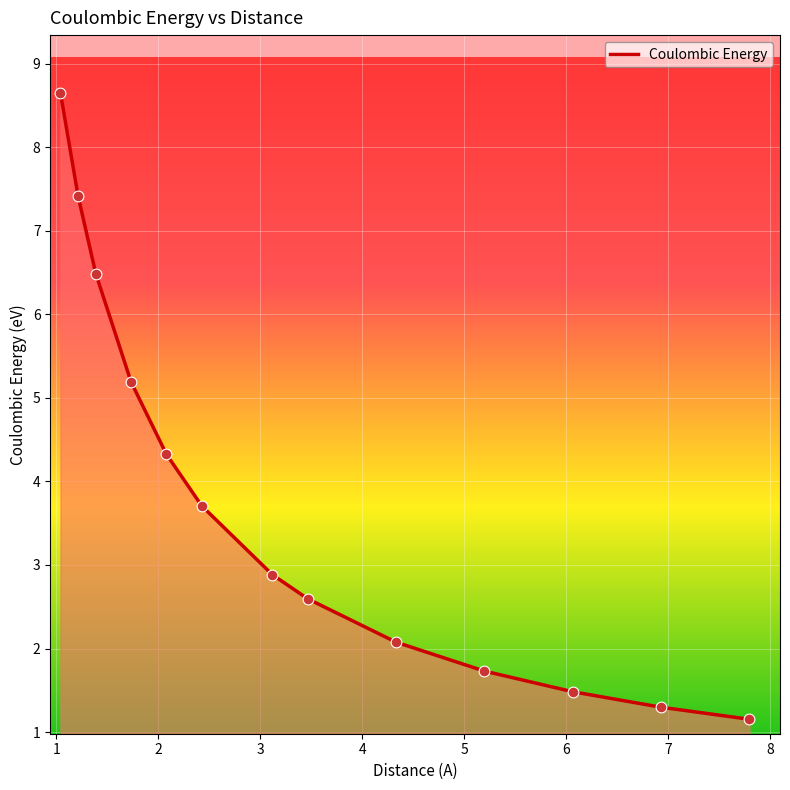

What is the greatest value displayed?

8.7